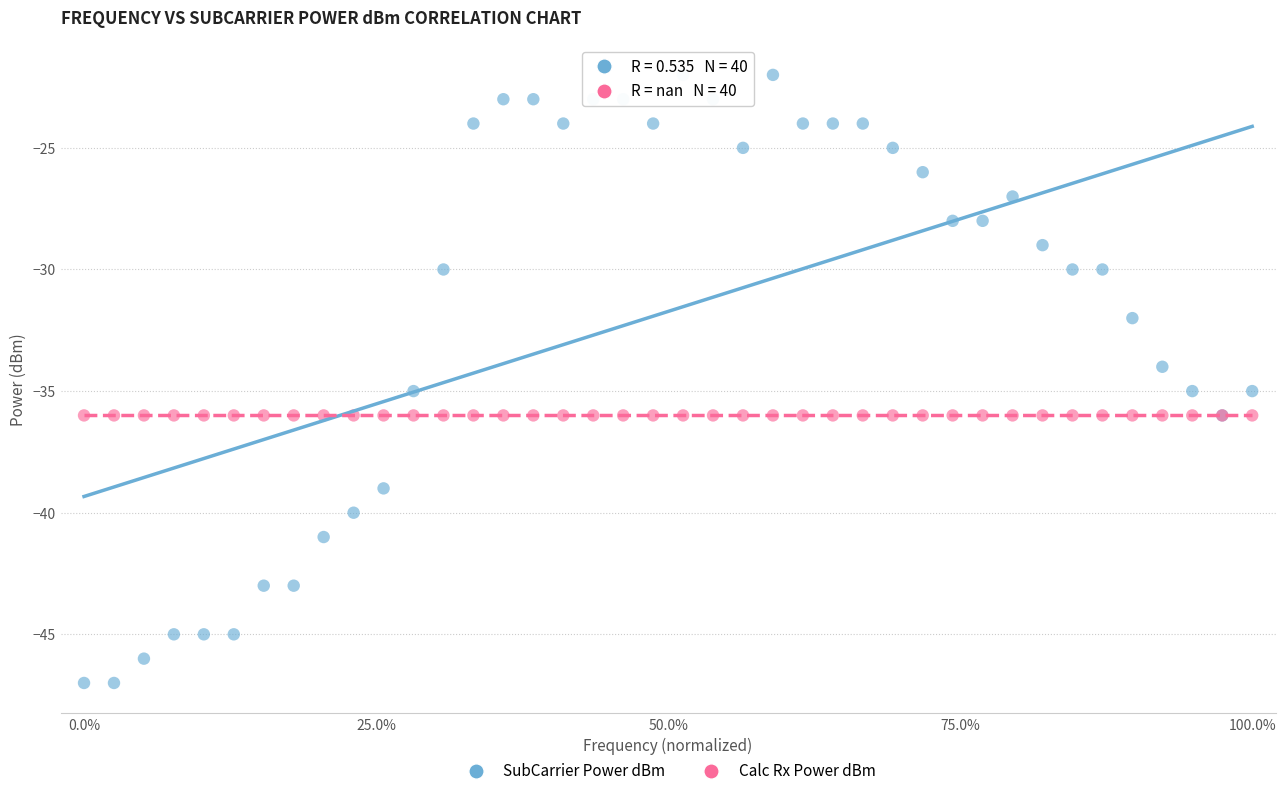

Which series contains the lowest Y value?

SubCarrier Power dBm